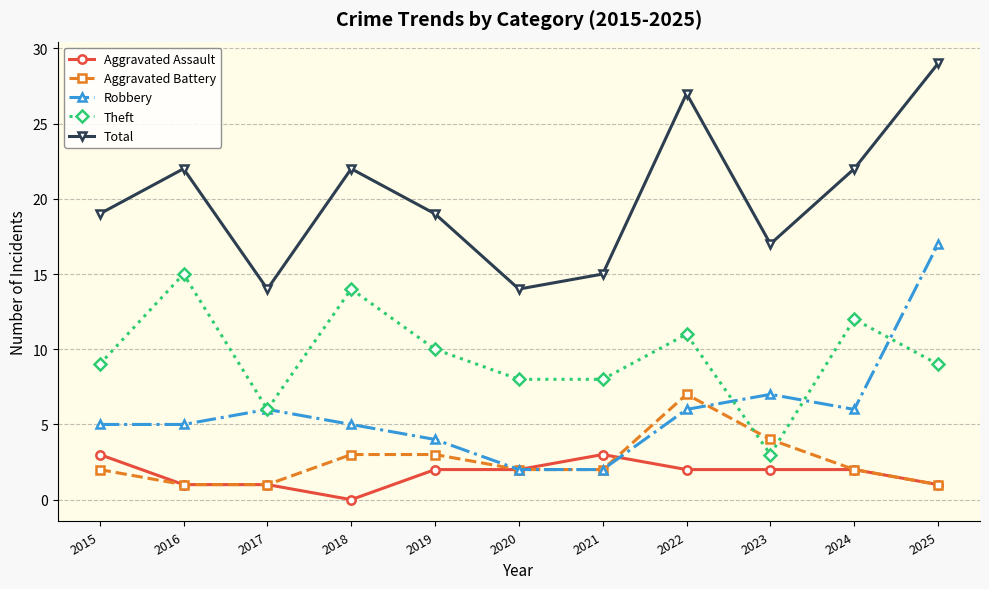

True or false: Theft and Aggravated Assault cross at least once.

False